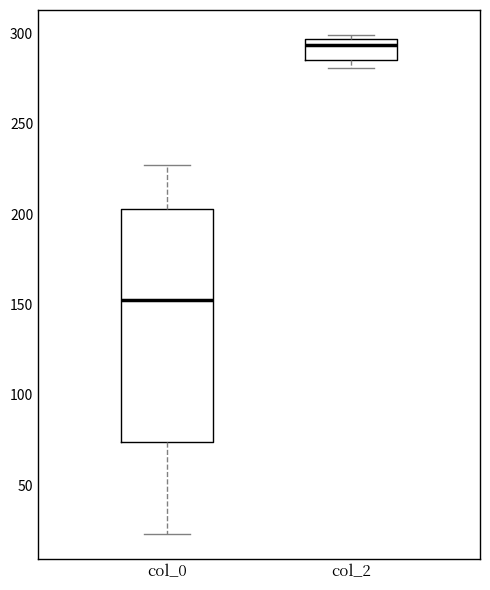

Reading left to right, read every box against the y-axis: the position of its median line, the range the box covers, and the ends of its whiskers. The values are not printed on the chart, so give them approximately, as read against the axis.

col_0: median 155, box 75 to 205, whiskers 25 to 225
col_2: median 295 (just below the box's upper edge), box 285 to 295, whiskers 280 to 300